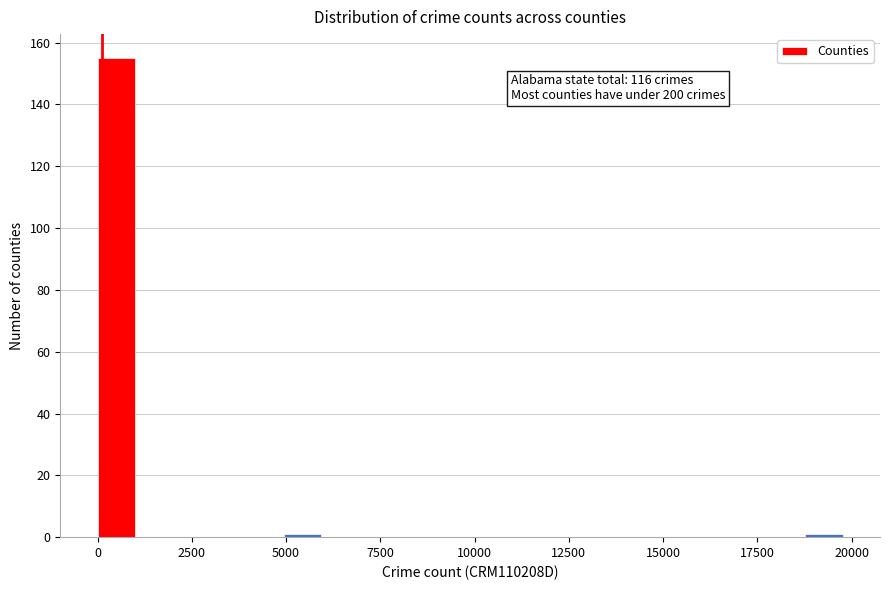

Read against the x-axis, roughly where is the centre of the tallest bar?

500